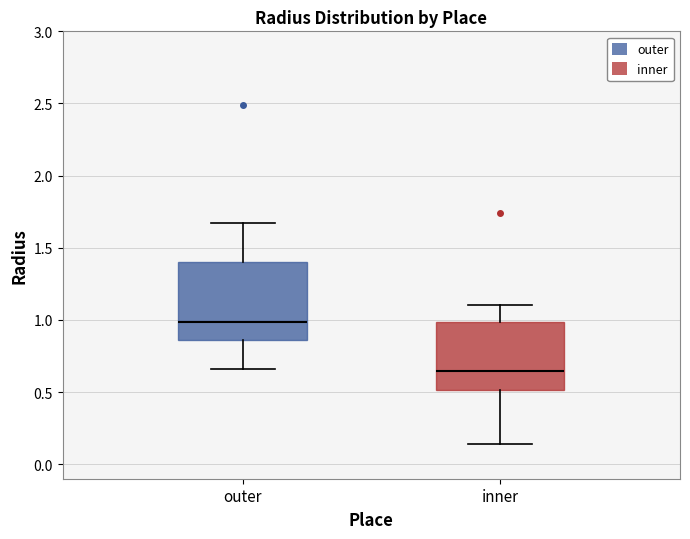

Reading left to right, transcribe this box plot: for each box, give where its median line is, the range the box spans, and where its two whiskers end, as read against the y-axis. The values are not printed on the chart, so give them approximately, as read against the axis.

outer: median 1.00, box 0.85 to 1.40, whiskers 0.65 to 1.70
inner: median 0.65, box 0.50 to 1.00, whiskers 0.15 to 1.10